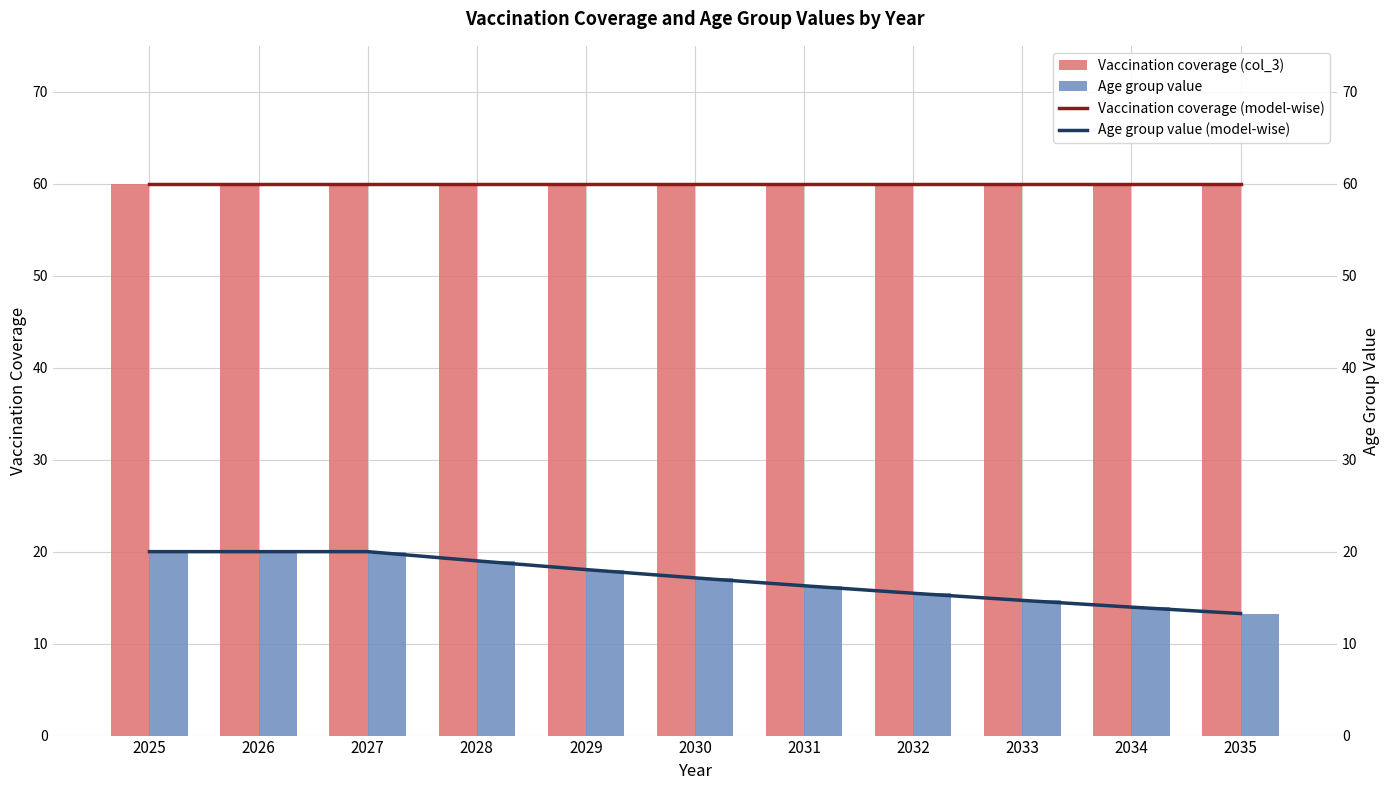

What is the minimum value shown in the chart?

13.3